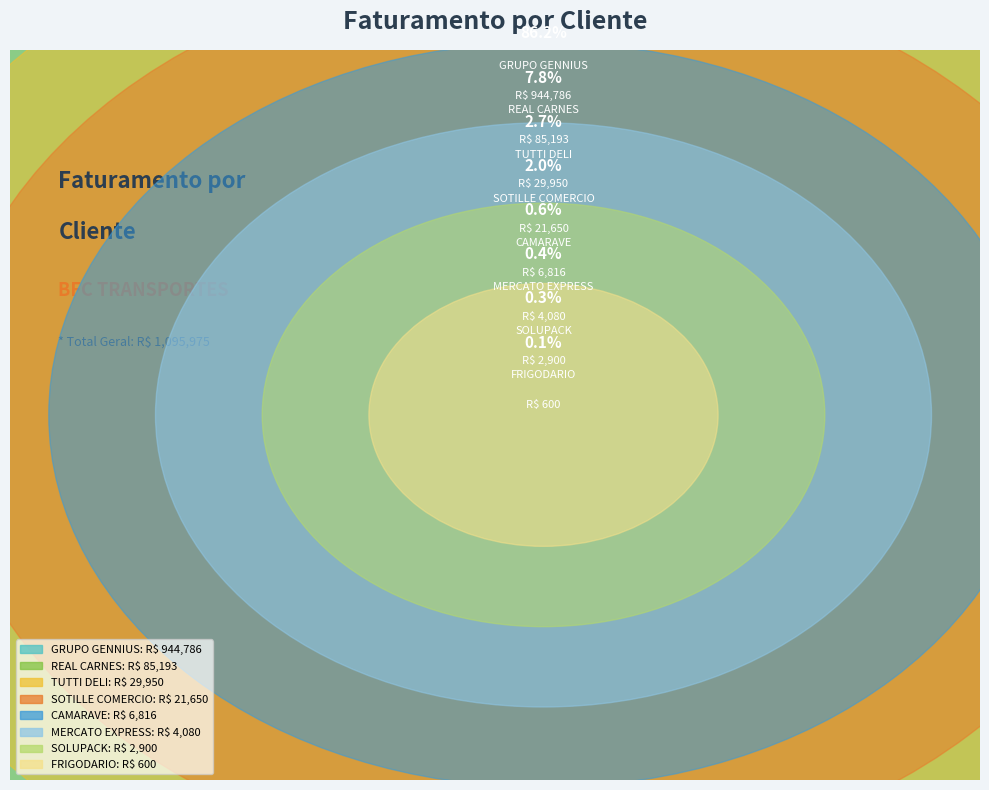

What is the total percentage of SOTILLE COMERCIO and GRUPO GENNIUS?

88.2%